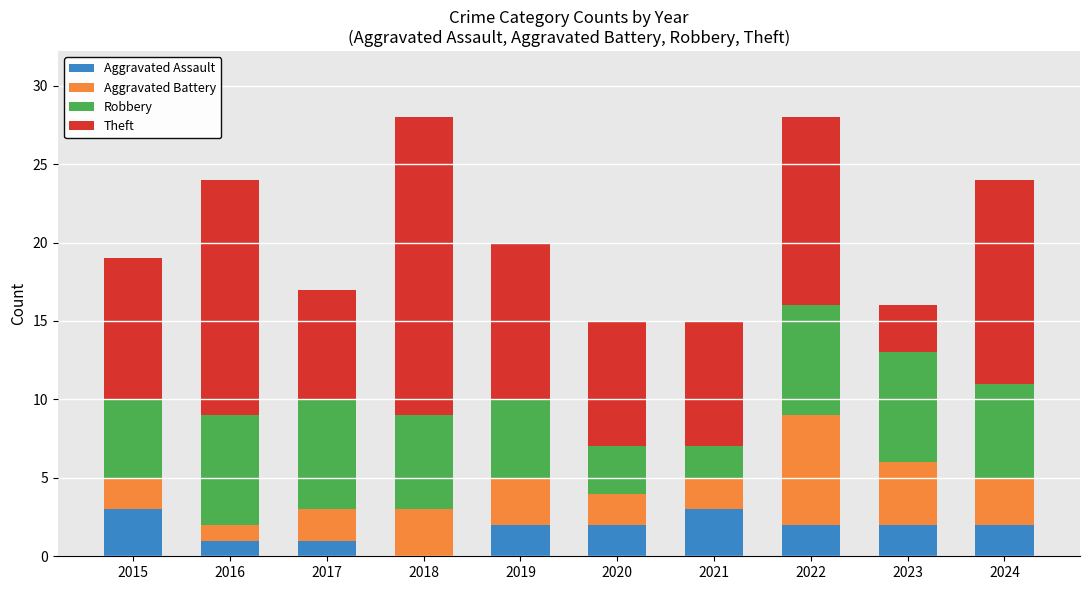

What is the highest value of the Aggravated Assault series?

3